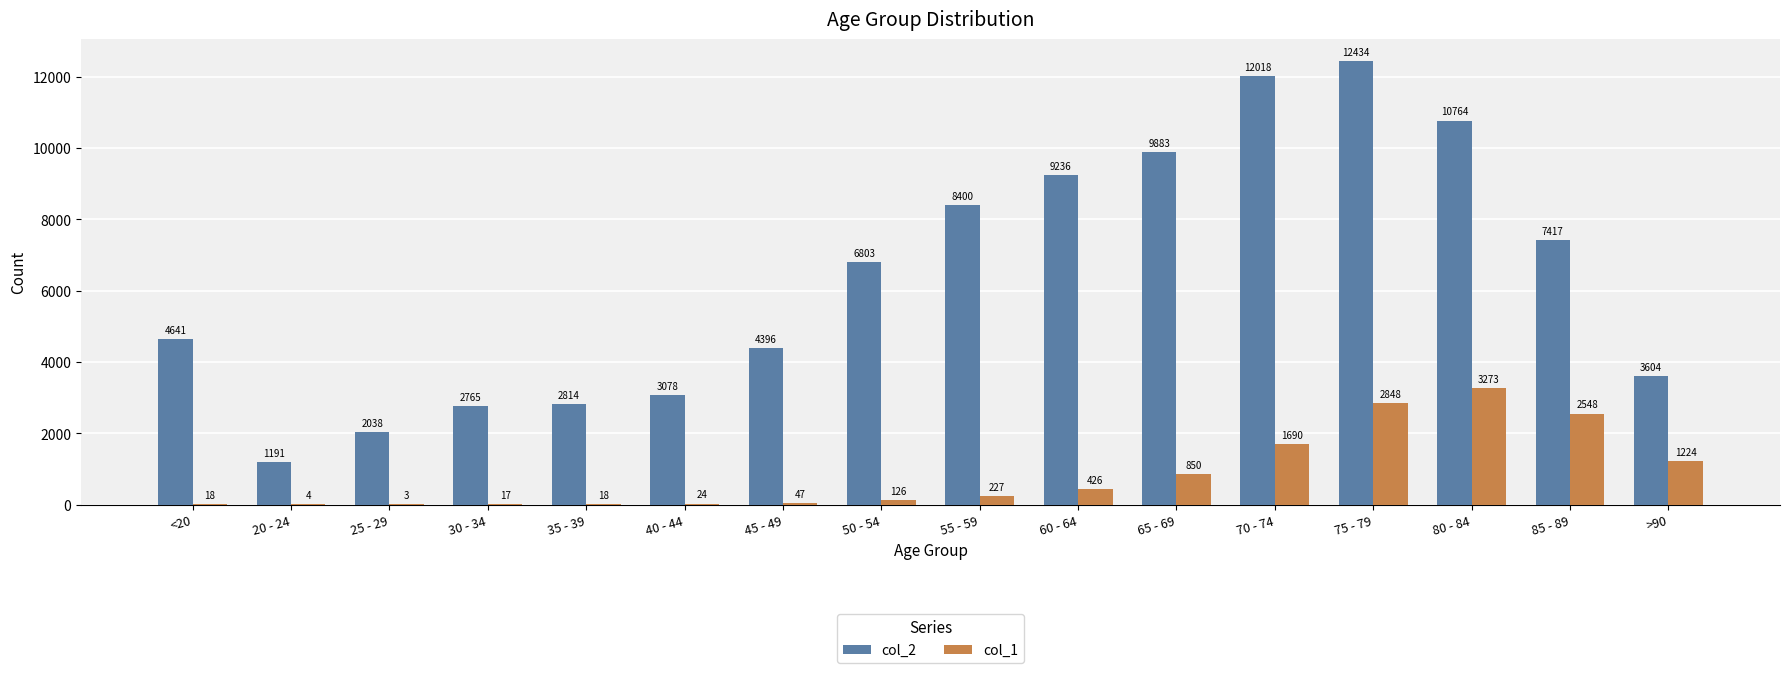

True or false: col_2 has a value of 4678 at 65 - 69.

False